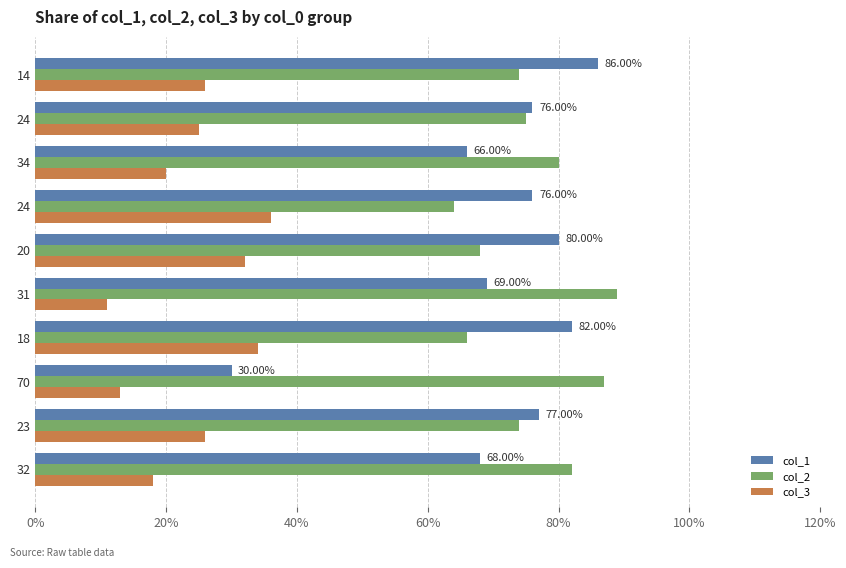

Which series has the largest total across all categories?

col_2